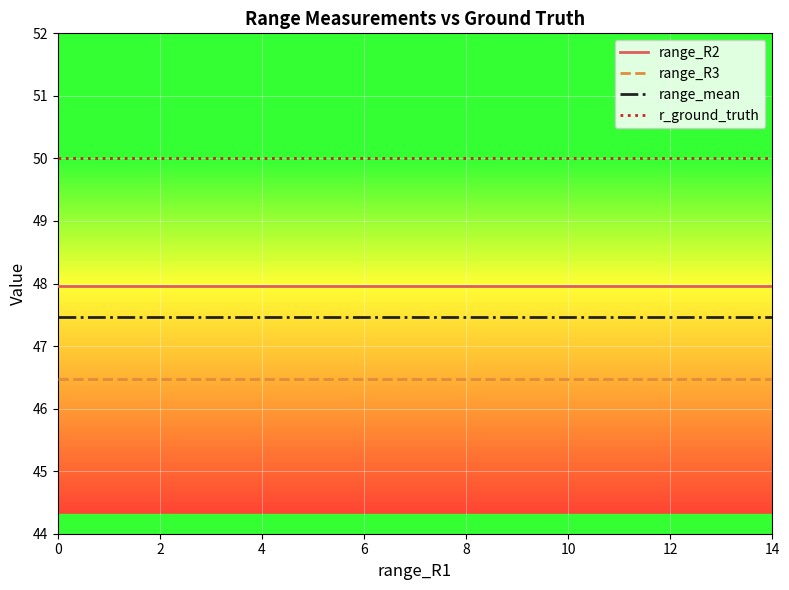

What is the lowest value of the range_R2 series?

48.0